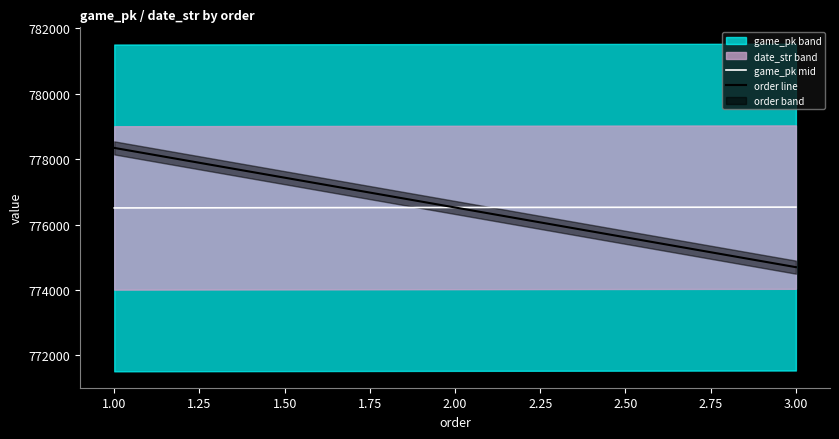

True or false: order line has a value of 189889.0 at 1.00.

False